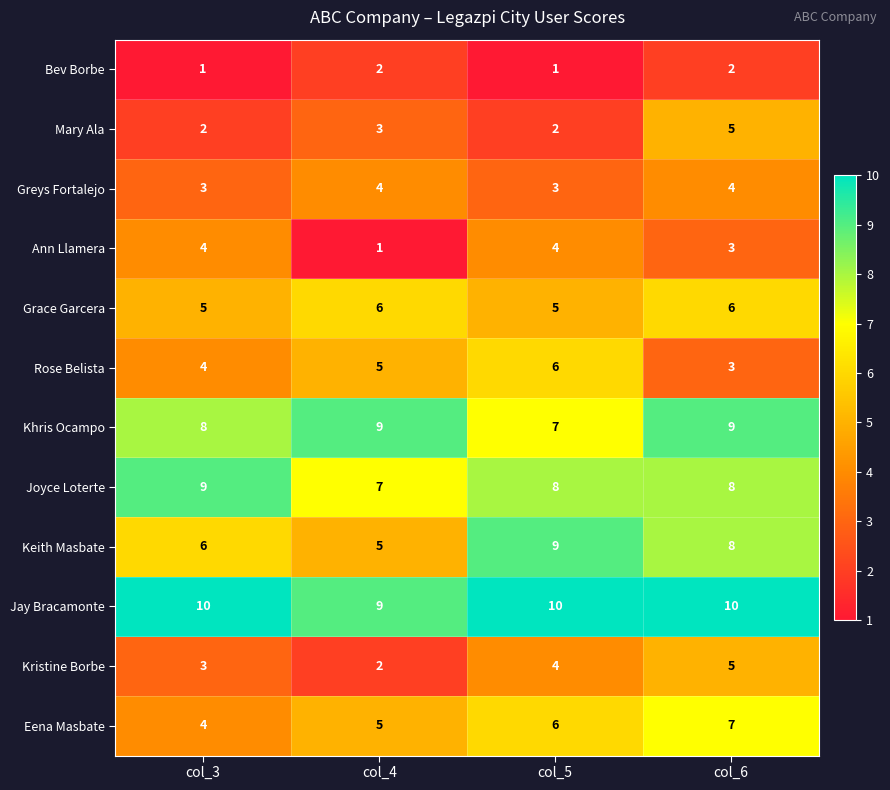

What is the difference between the highest and lowest values at col_5?

9